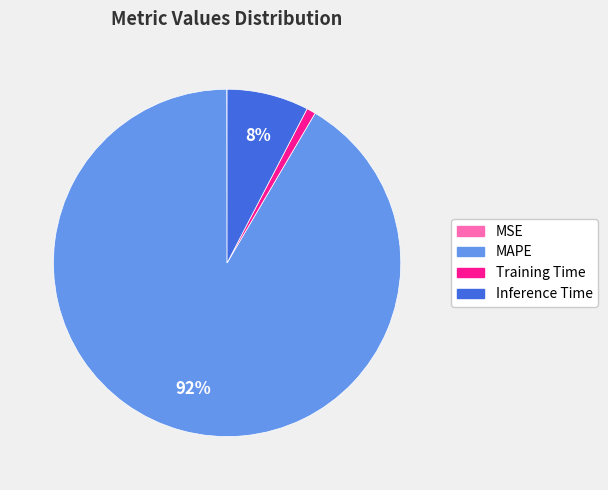

To the nearest percent, what is the difference between the largest and smallest slice percentages?

91%